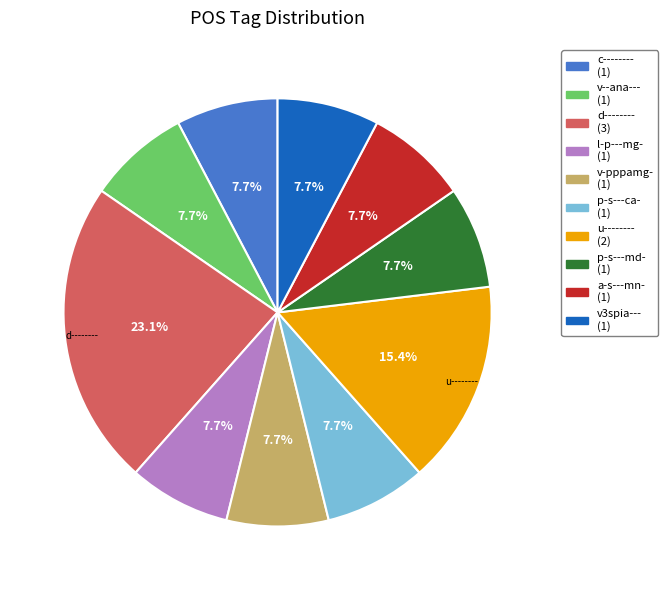

Is there any slice that represents more than half of the pie?

No